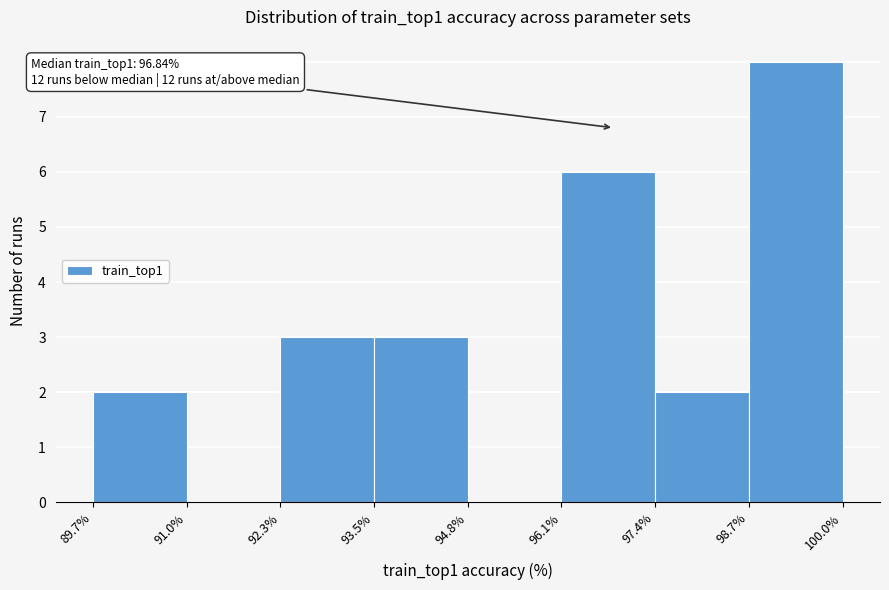

Which range on the x-axis has the tallest bar?

98.7% to 100.0%